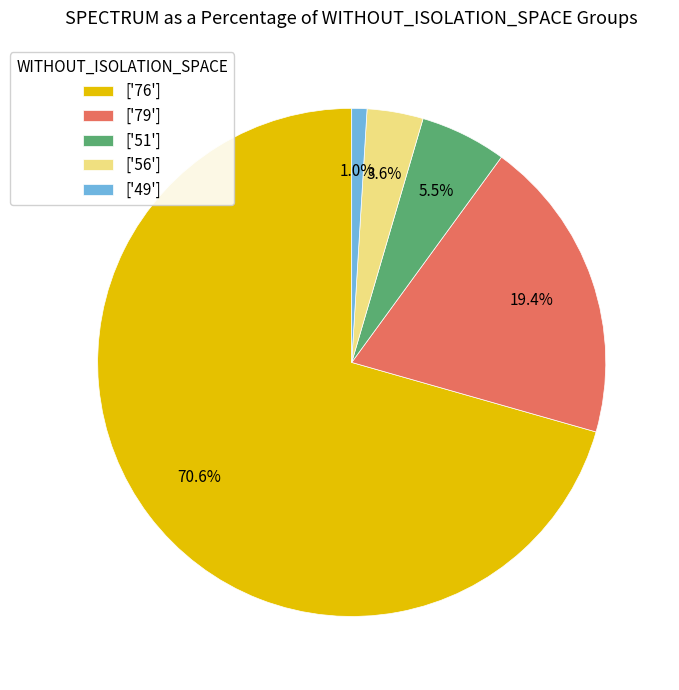

Between ['76'] and ['56'], which is larger?

['76']